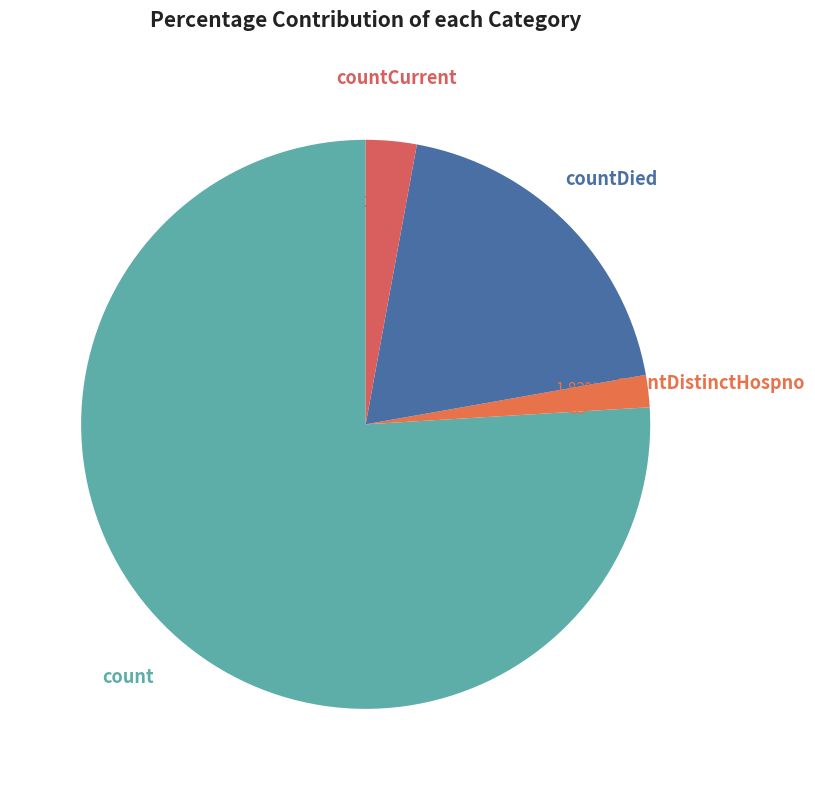

Combined, what portion of the pie is countCurrent and count?

78.8%